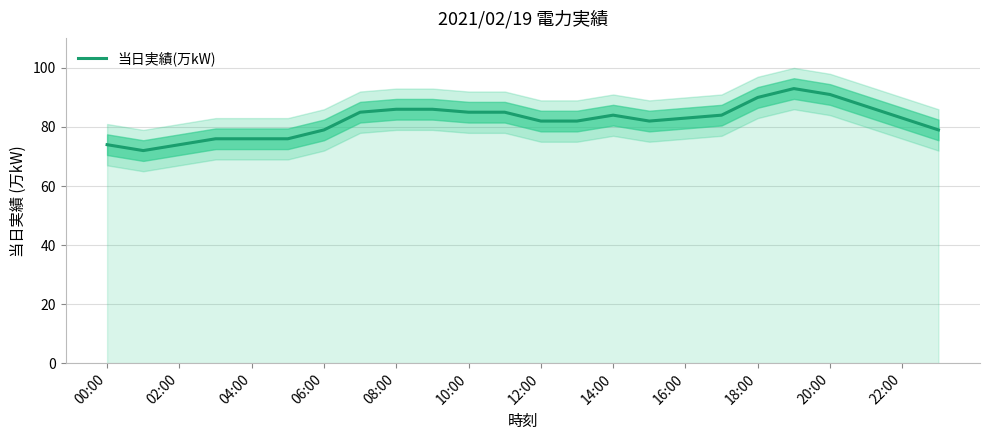

How many values are below 83?

11